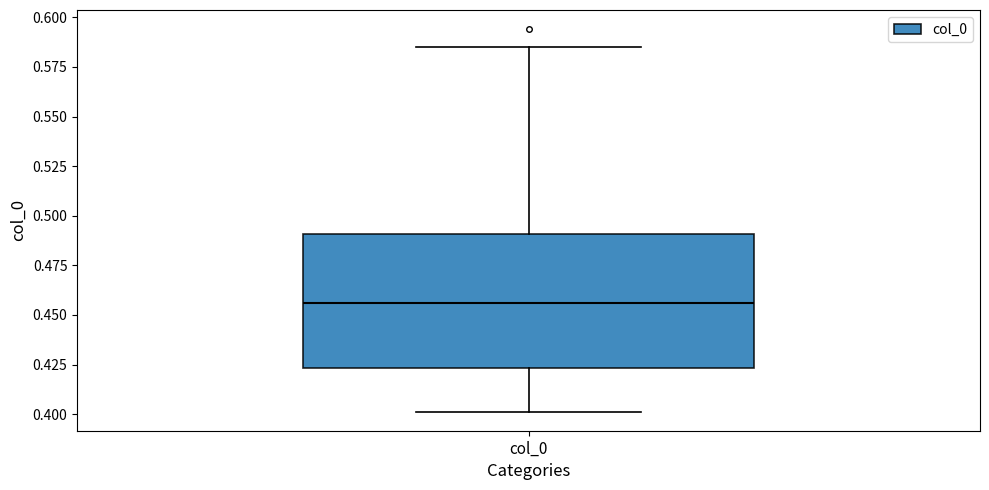

Transcribe this box plot: give where the median line is, the range the box spans, and where the two whiskers end, as read against the y-axis. The values are not printed on the chart, so give them approximately, as read against the axis.

median 0.455, box 0.425 to 0.490, whiskers 0.400 to 0.585